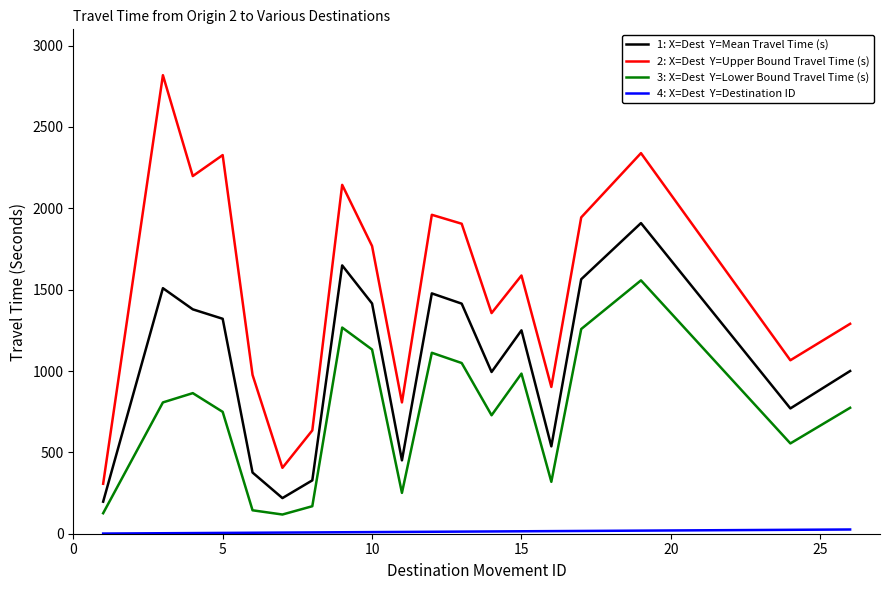

What is the greatest value displayed?

2818